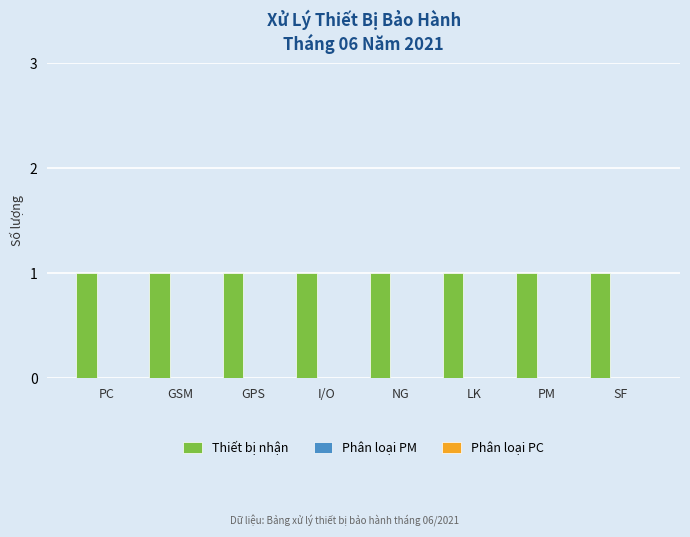

Which series has the widest spread of values?

Thiết bị nhận